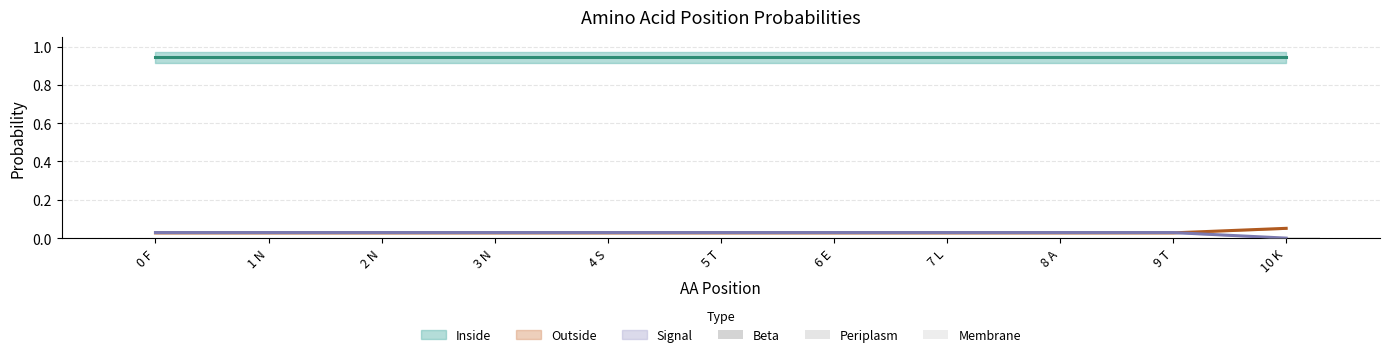

The Membrane series shows 0.0 at 3 N. True or false?

True